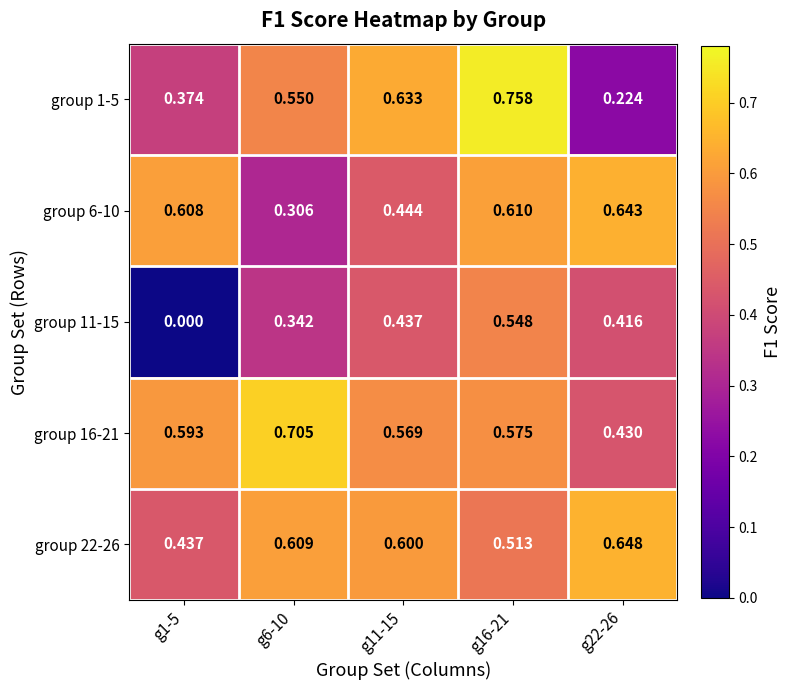

Reading right to left, transcribe all the data shown in this chart.

group 1-5: g22-26=0.2	g16-21=0.8	g11-15=0.6	g6-10=0.6	g1-5=0.4
group 6-10: g22-26=0.6	g16-21=0.6	g11-15=0.4	g6-10=0.3	g1-5=0.6
group 11-15: g22-26=0.4	g16-21=0.5	g11-15=0.4	g6-10=0.3	g1-5=0.0
group 16-21: g22-26=0.4	g16-21=0.6	g11-15=0.6	g6-10=0.7	g1-5=0.6
group 22-26: g22-26=0.6	g16-21=0.5	g11-15=0.6	g6-10=0.6	g1-5=0.4